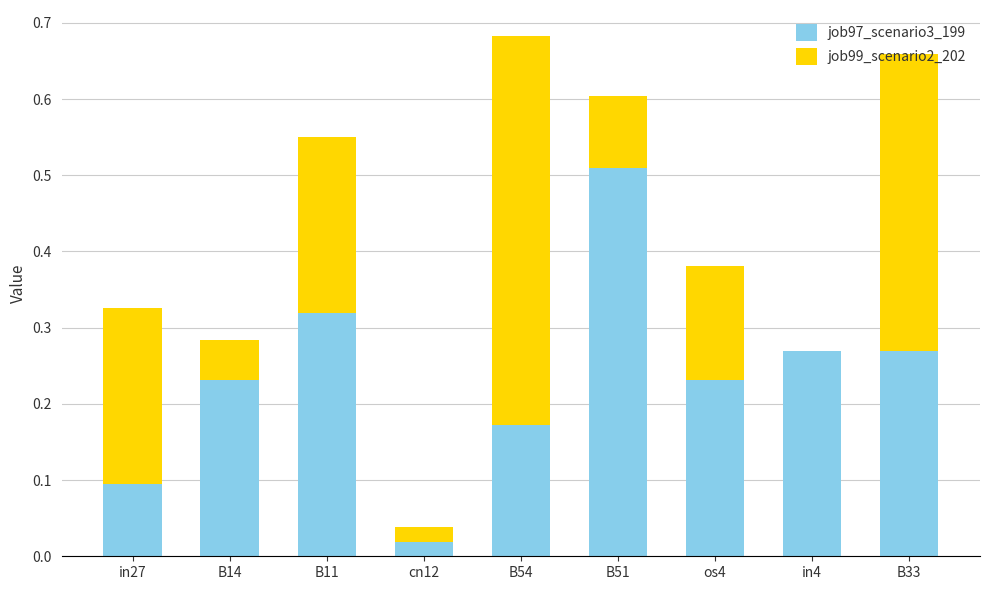

What is the sum of all job97_scenario3_199 values?

2.1